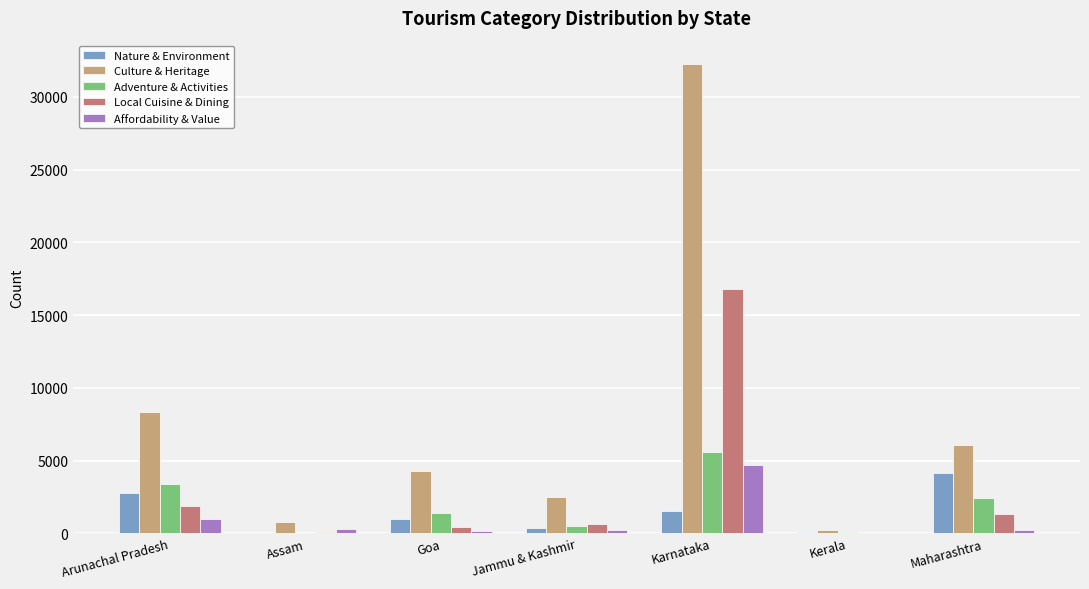

How many data points does each series have?

7